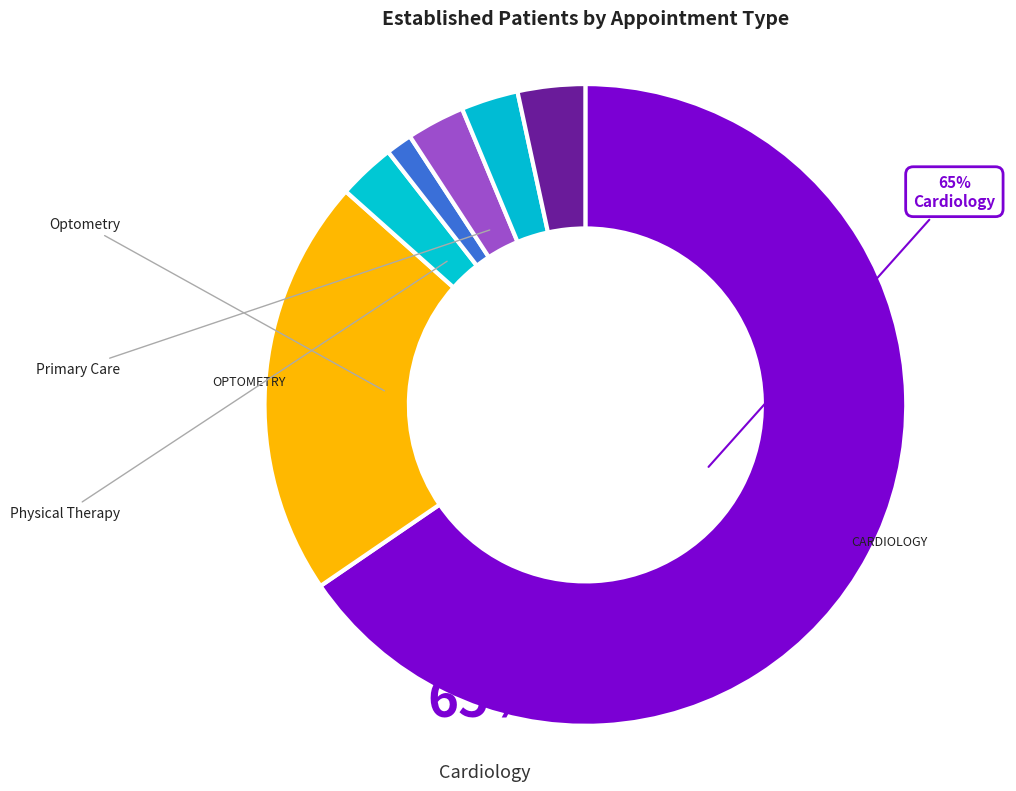

How many slices are in this pie chart?

7